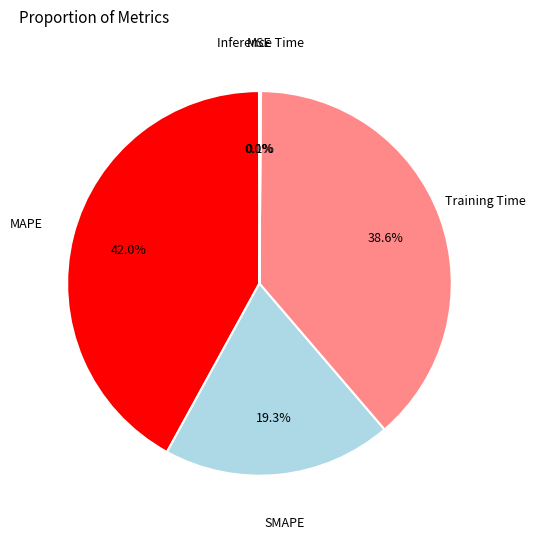

What portion of the pie excludes SMAPE?

80.7%